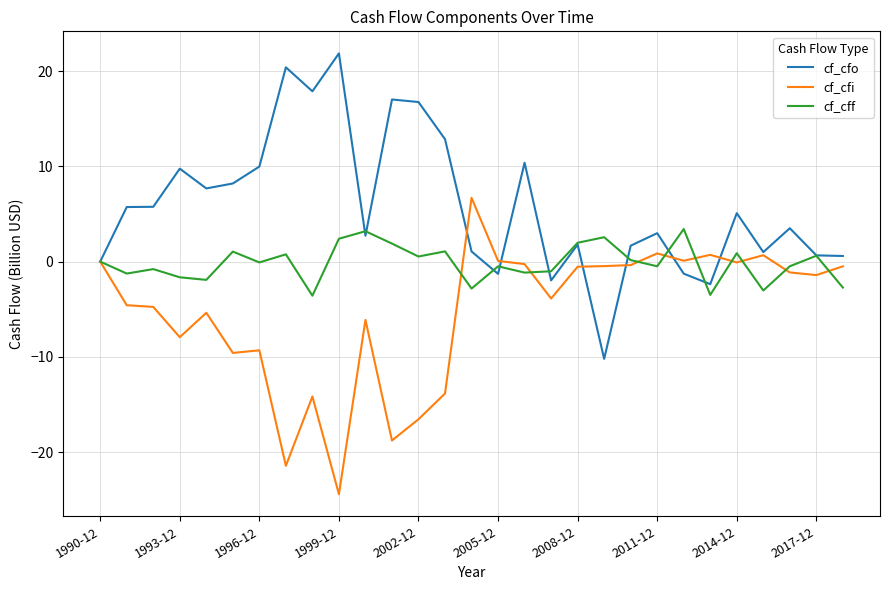

Rank the series by their average value, from highest to lowest.

cf_cfo, cf_cff, cf_cfi